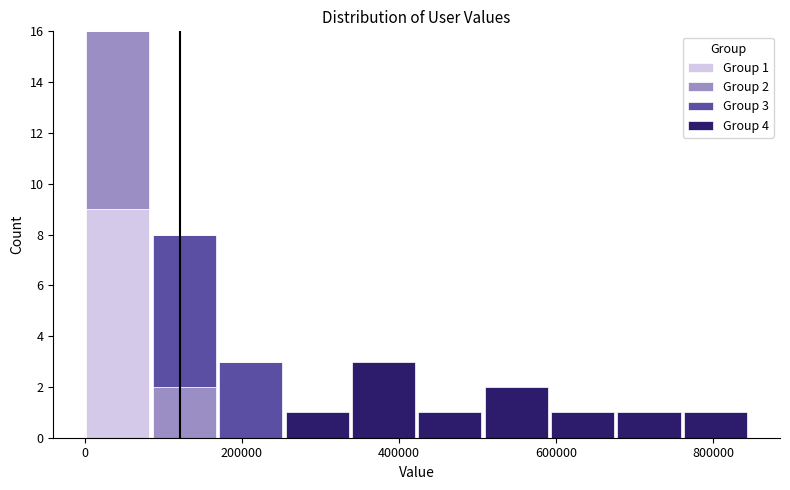

Which range on the x-axis has the tallest stacked bar (by total height)?

0 to 80000